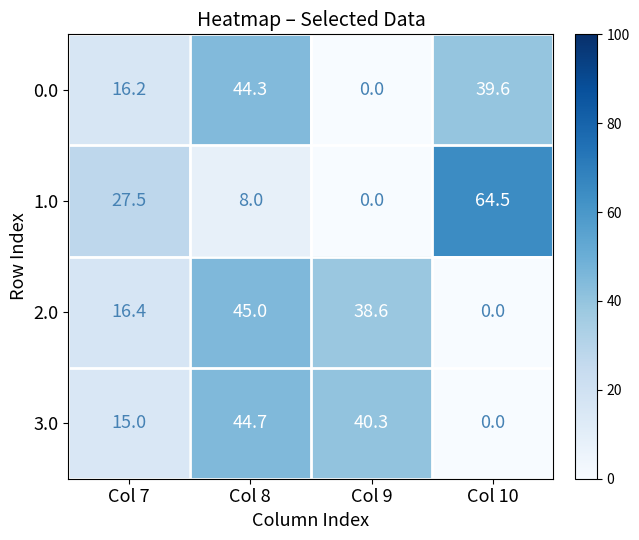

At how many categories does at least one series exceed 22?

4